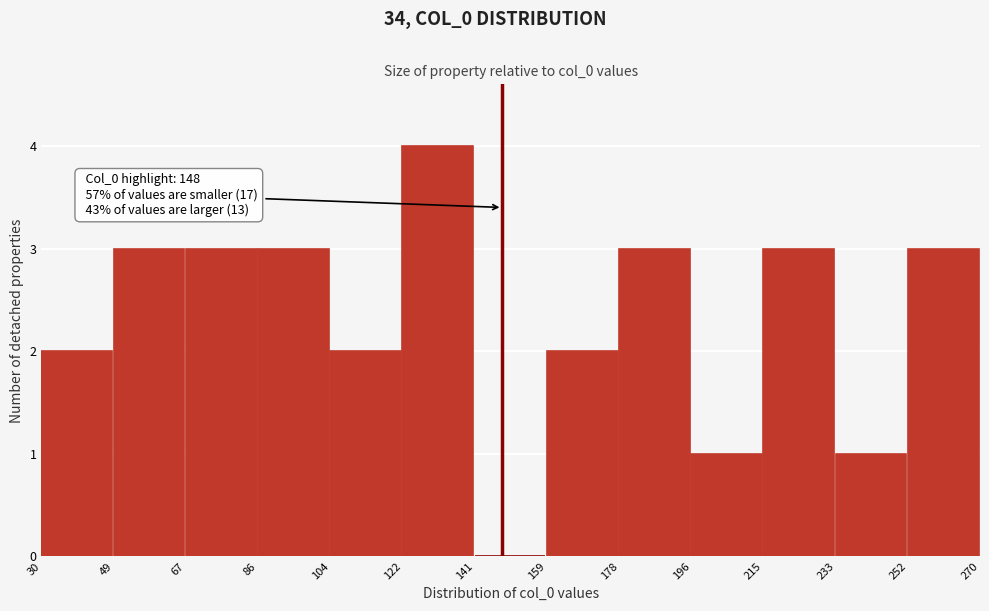

Over which range of the x-axis is the bar tallest?

122 to 141